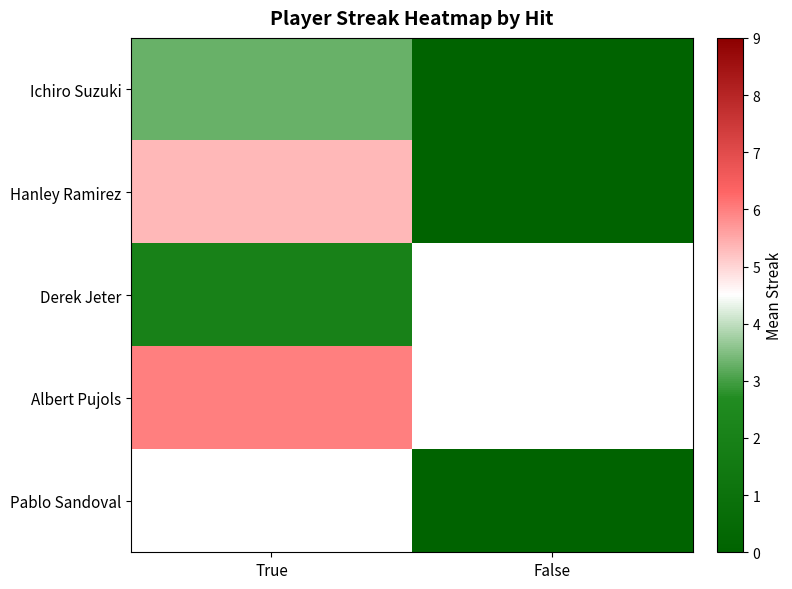

What is the maximum value for Albert Pujols?

6.0